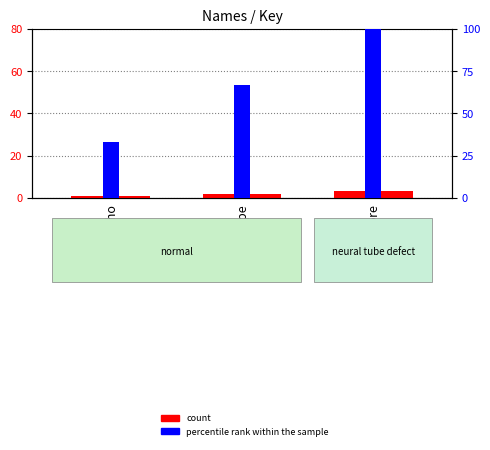

Where does the percentile rank within the sample series first go above 67?

Nybre